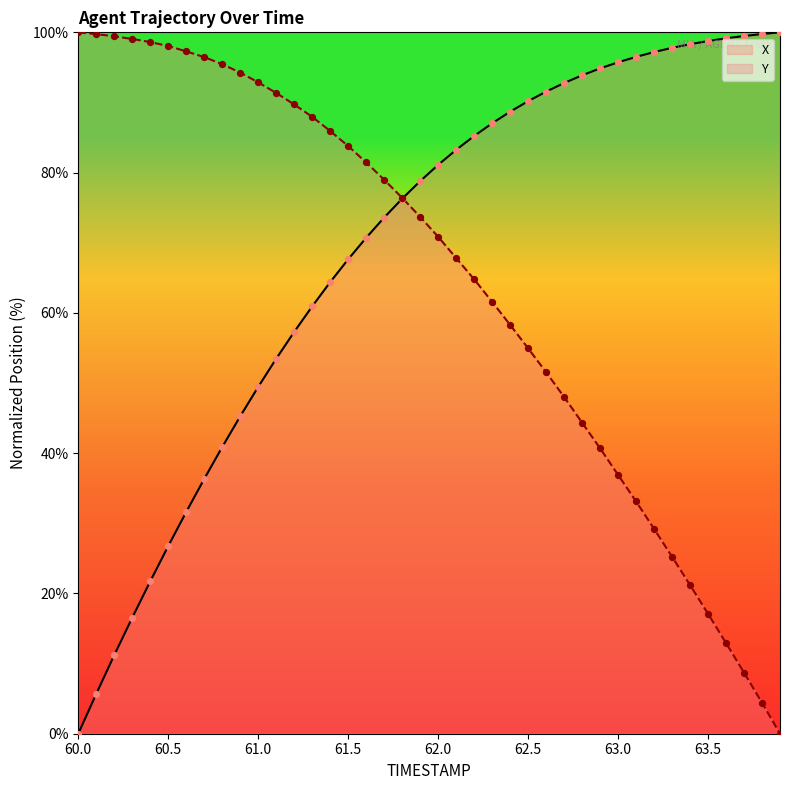

Which series reaches the minimum Y coordinate?

X